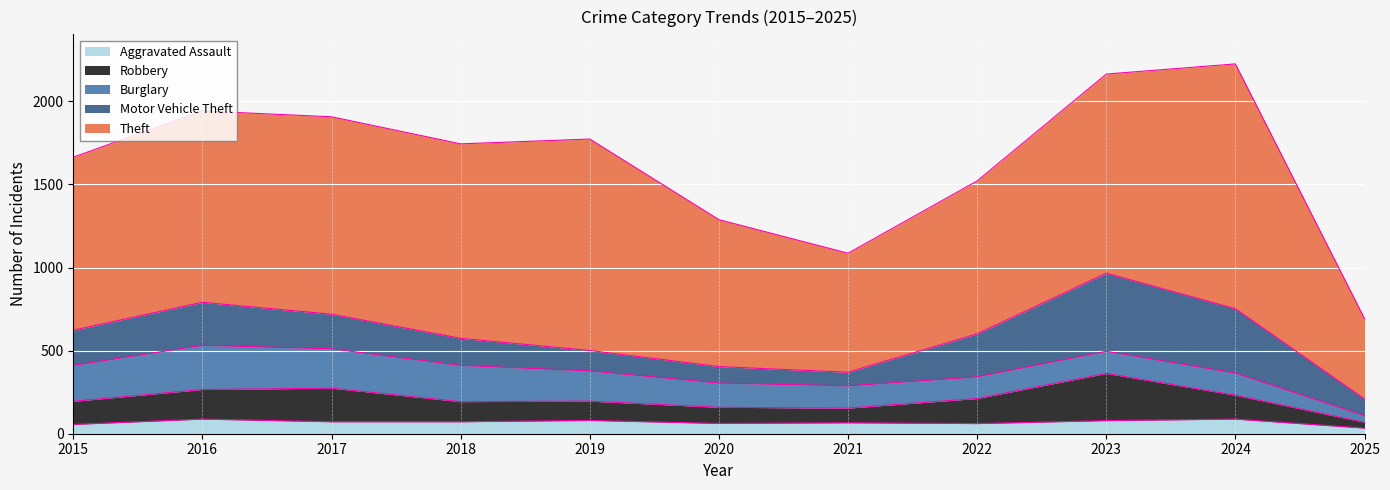

True or false: Motor Vehicle Theft and Aggravated Assault cross at least once.

False